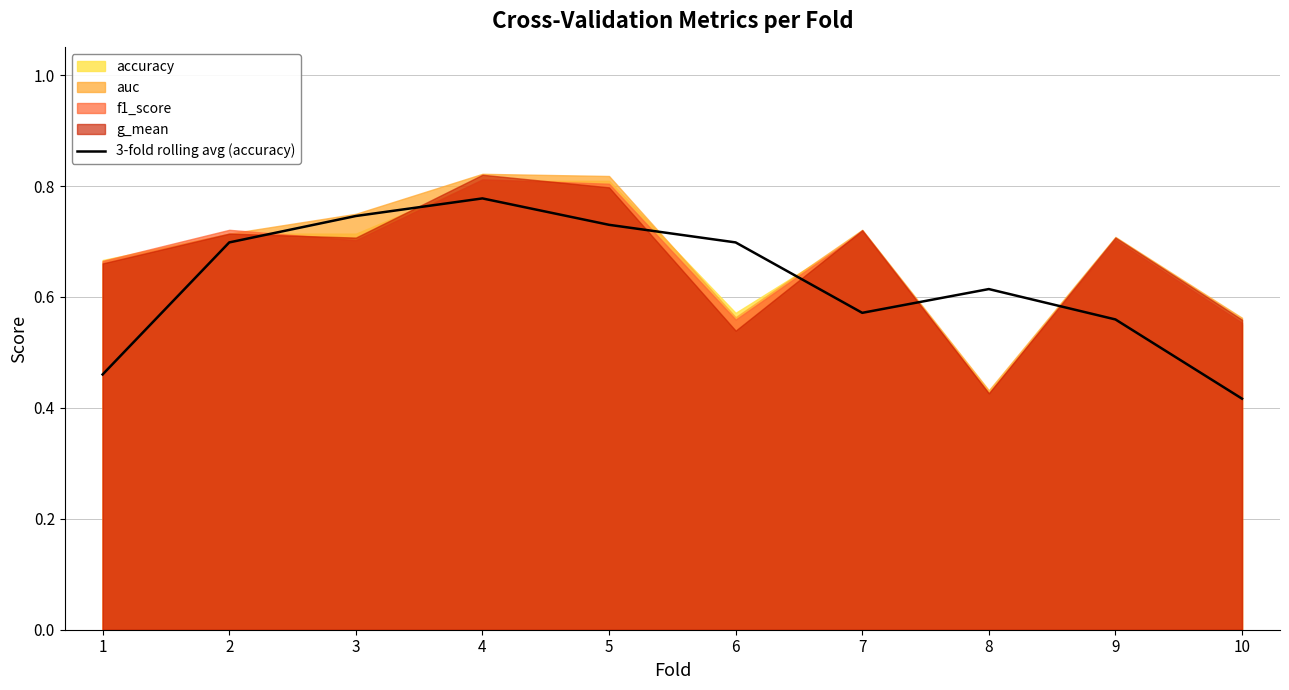

What is the value of the 2nd point from the left?

0.7